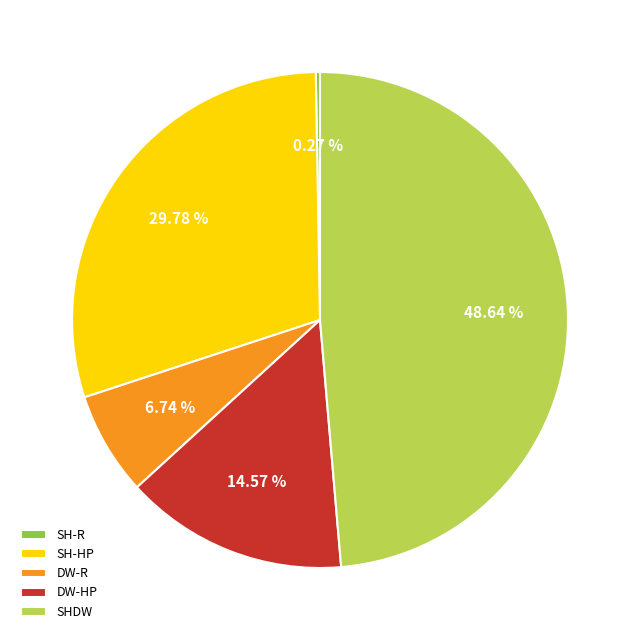

Is there any slice that represents more than half of the pie?

No